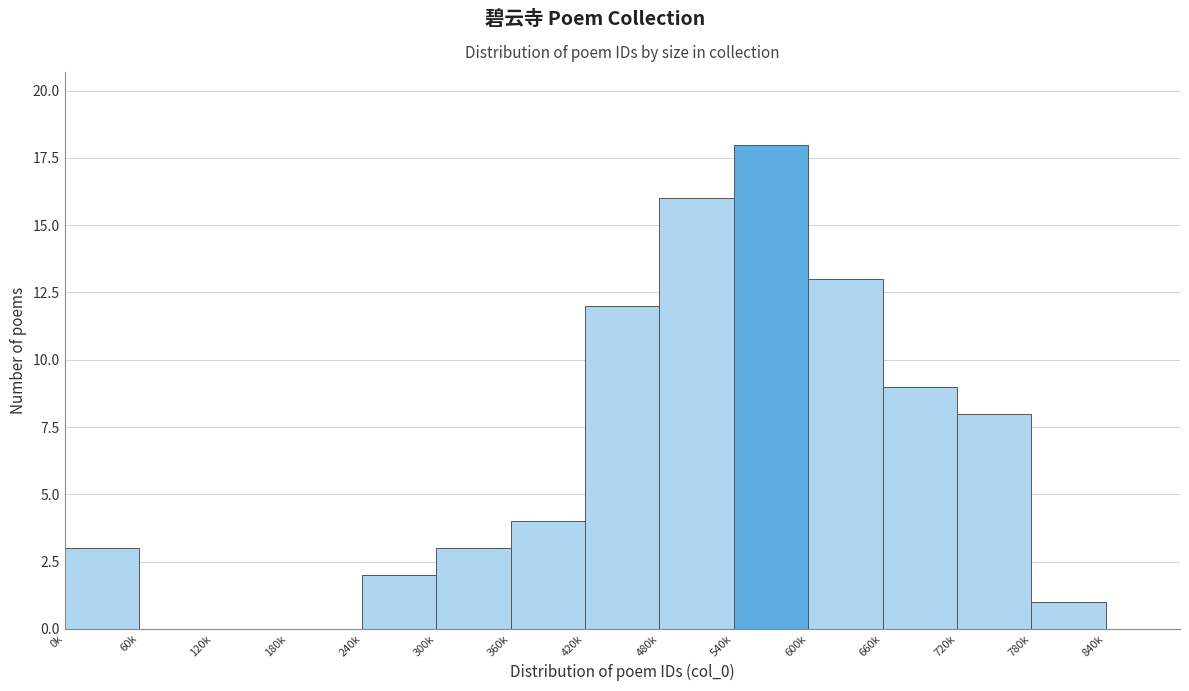

Reading left to right, what are all the values shown in this chart?

0k=3	60k=0	120k=0	180k=0	240k=2	300k=3	360k=4	420k=12	480k=16	540k=18	600k=13	660k=9	720k=8	780k=1	840k=0